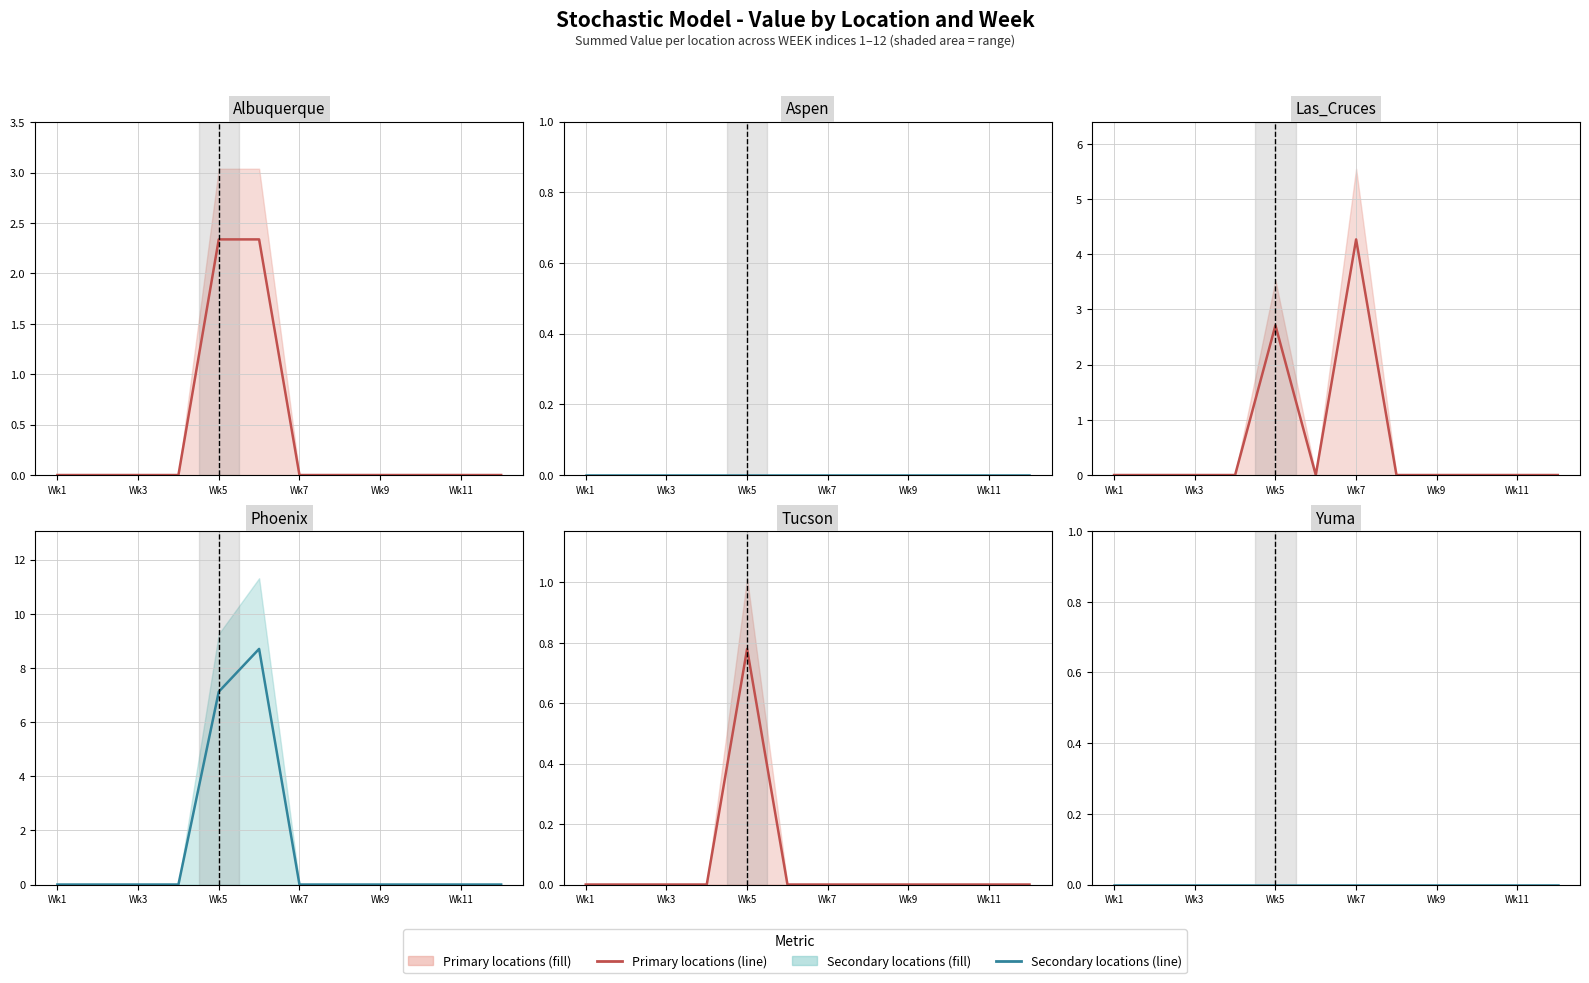

Reading left to right, list all the values displayed in this chart.

Albuquerque: 0.0	0.0	0.0	0.0	2.3	2.3	0.0	0.0	0.0	0.0	0.0	0.0
Aspen: 0.0	0.0	0.0	0.0	0.0	0.0	0.0	0.0	0.0	0.0	0.0	0.0
Las_Cruces: 0.0	0.0	0.0	0.0	2.7	0.0	4.3	0.0	0.0	0.0	0.0	0.0
Phoenix: 0.0	0.0	0.0	0.0	7.1	8.7	0.0	0.0	0.0	0.0	0.0	0.0
Tucson: 0.0	0.0	0.0	0.0	0.8	0.0	0.0	0.0	0.0	0.0	0.0	0.0
Yuma: 0.0	0.0	0.0	0.0	0.0	0.0	0.0	0.0	0.0	0.0	0.0	0.0